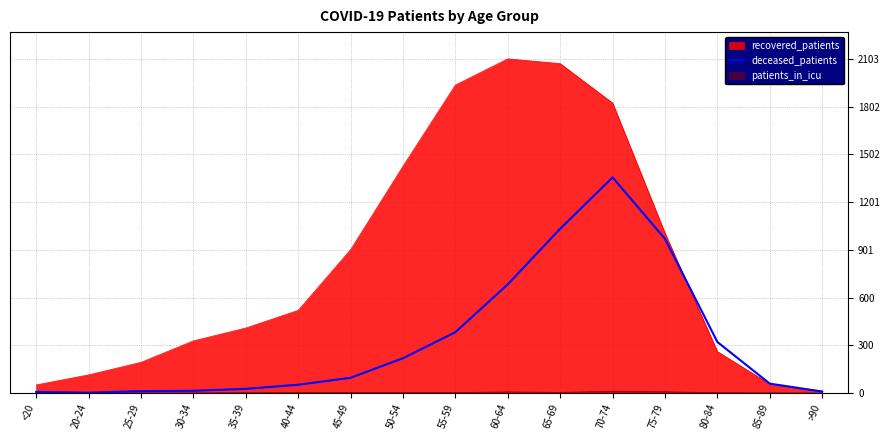

Read the value at 85-89.

59